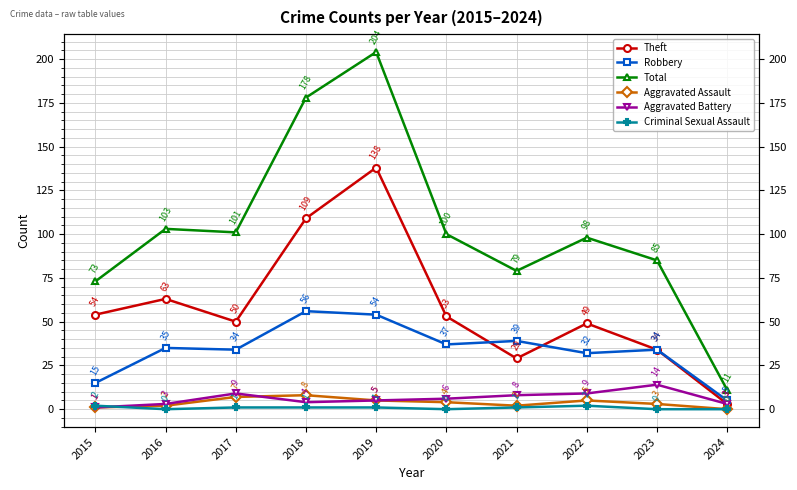

At which category is the sum across all series the highest?

2019